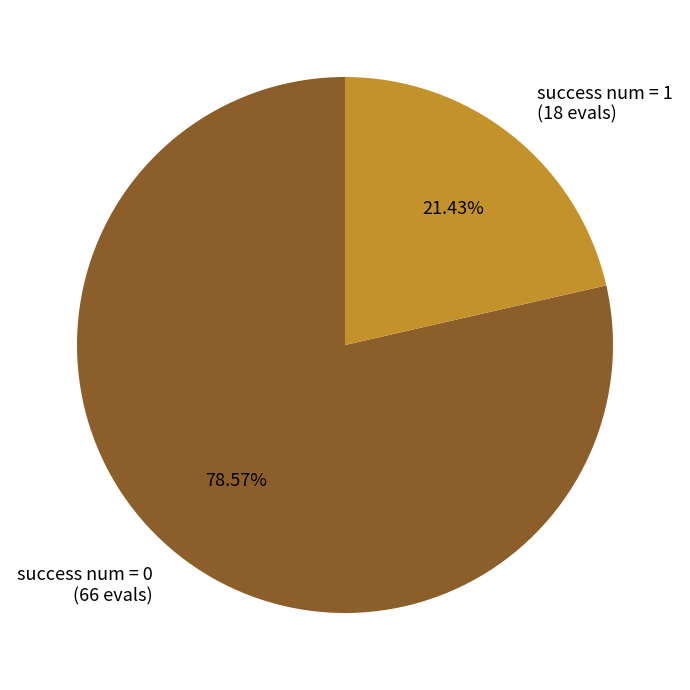

Is there any slice that represents more than half of the pie?

Yes